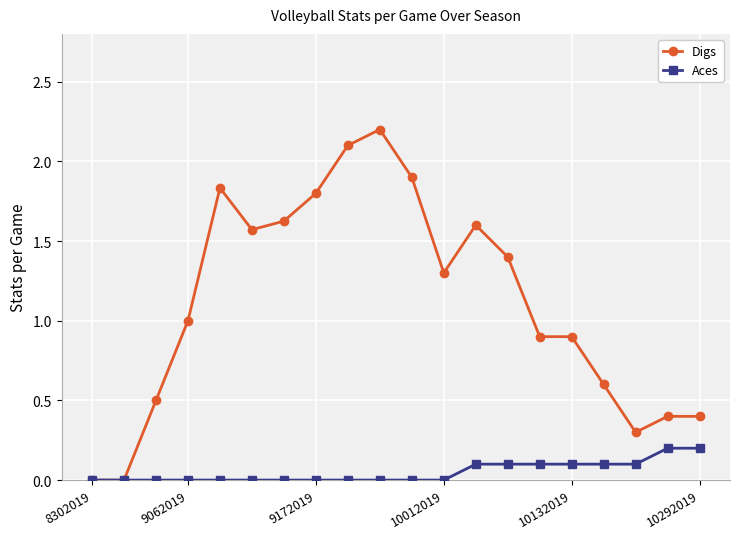

What is the maximum value shown in the chart?

2.2